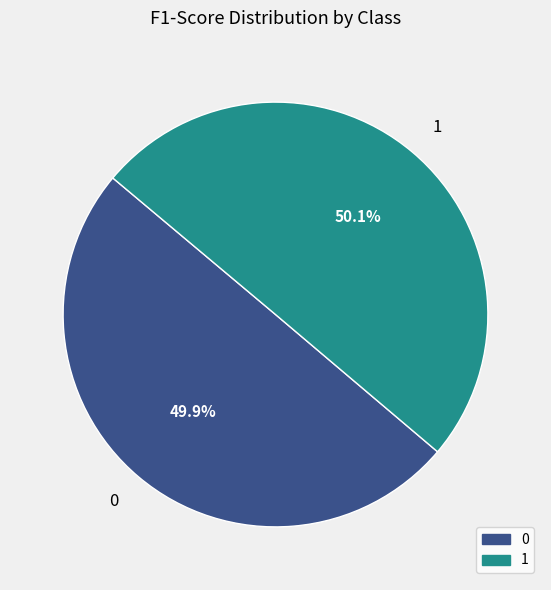

Is there a majority slice in this chart?

Yes